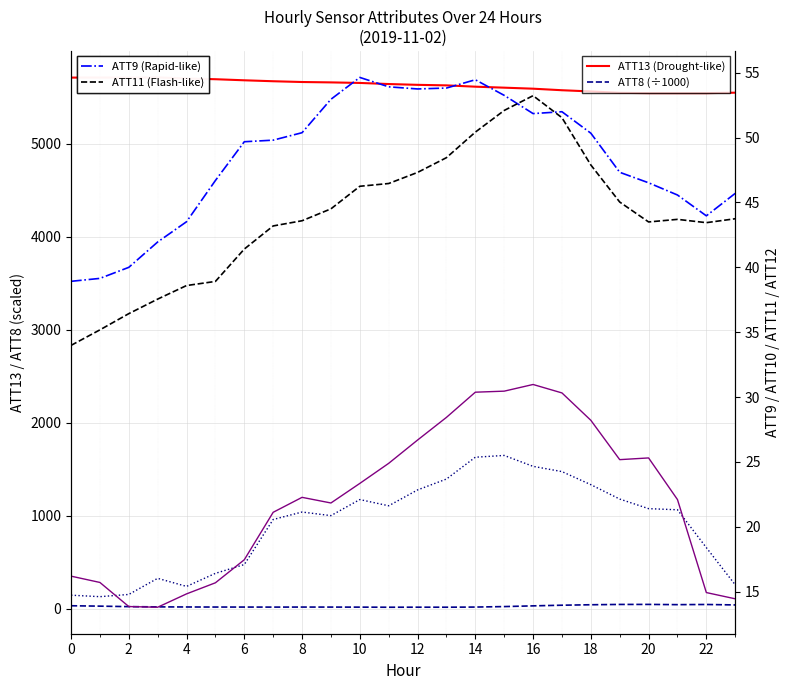

Where is the first local minimum for ATT10?

2